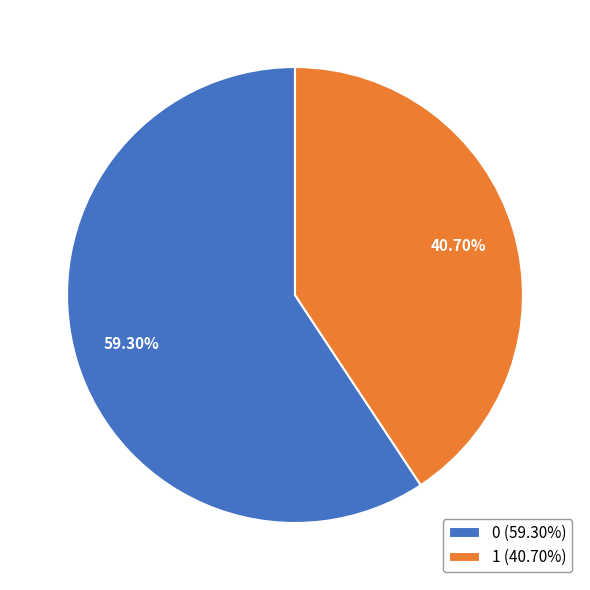

Which has a higher value, 0 (59.30%) or 1 (40.70%)?

0 (59.30%)